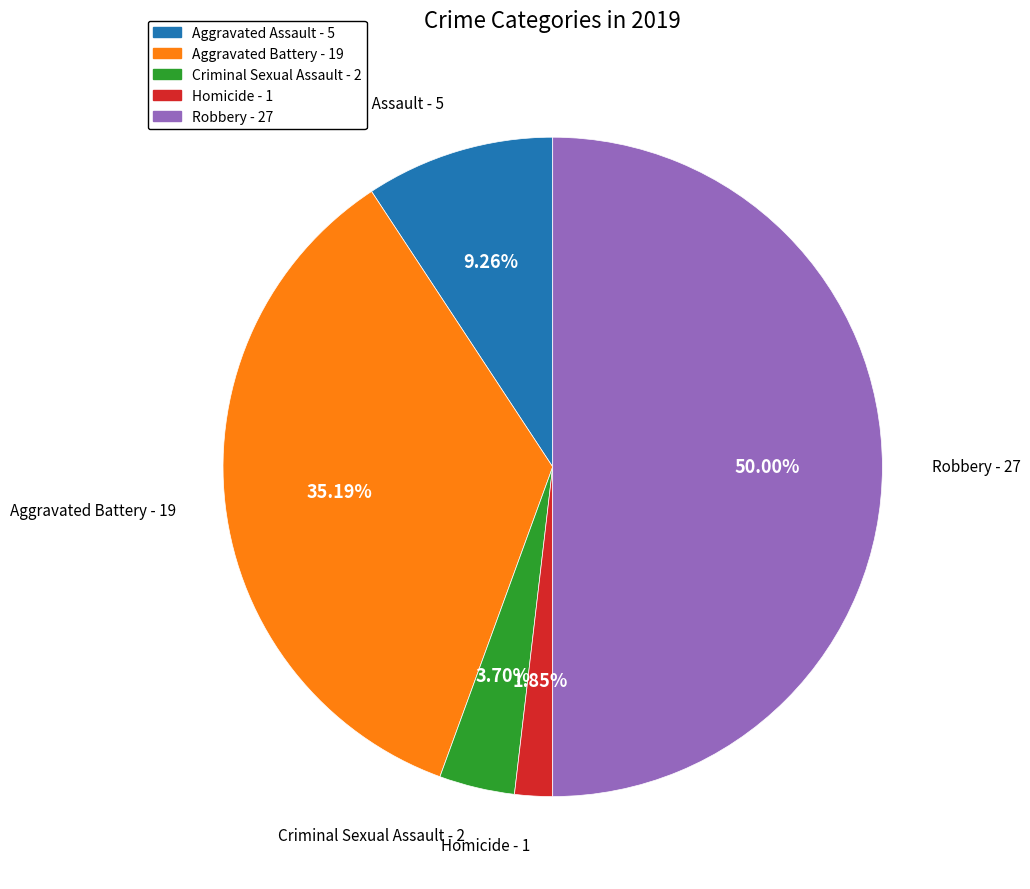

What portion of the pie excludes Aggravated Assault?

90.7%